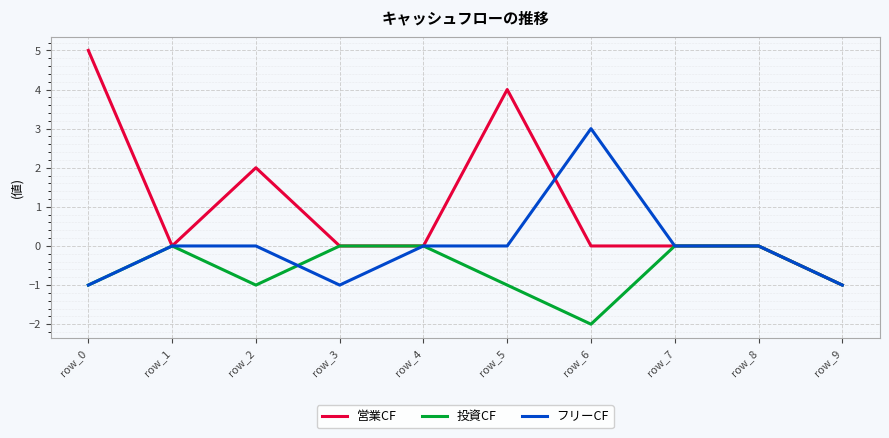

True or false: 営業CF has a value of 8 at row_0.

False